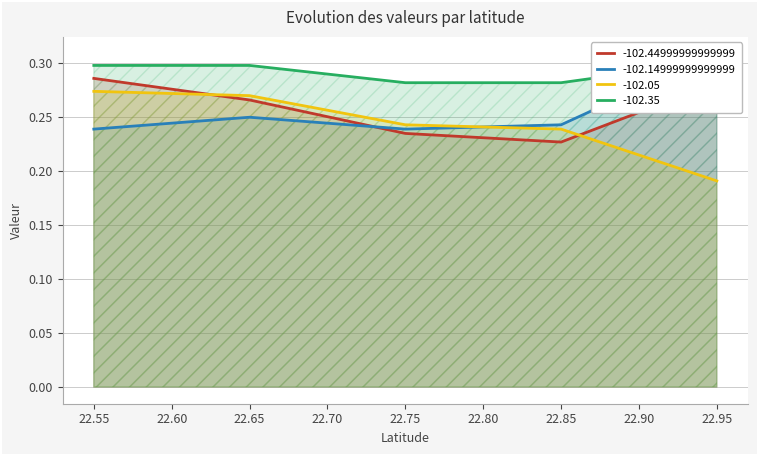

Does the chart have visible grid lines?

Yes